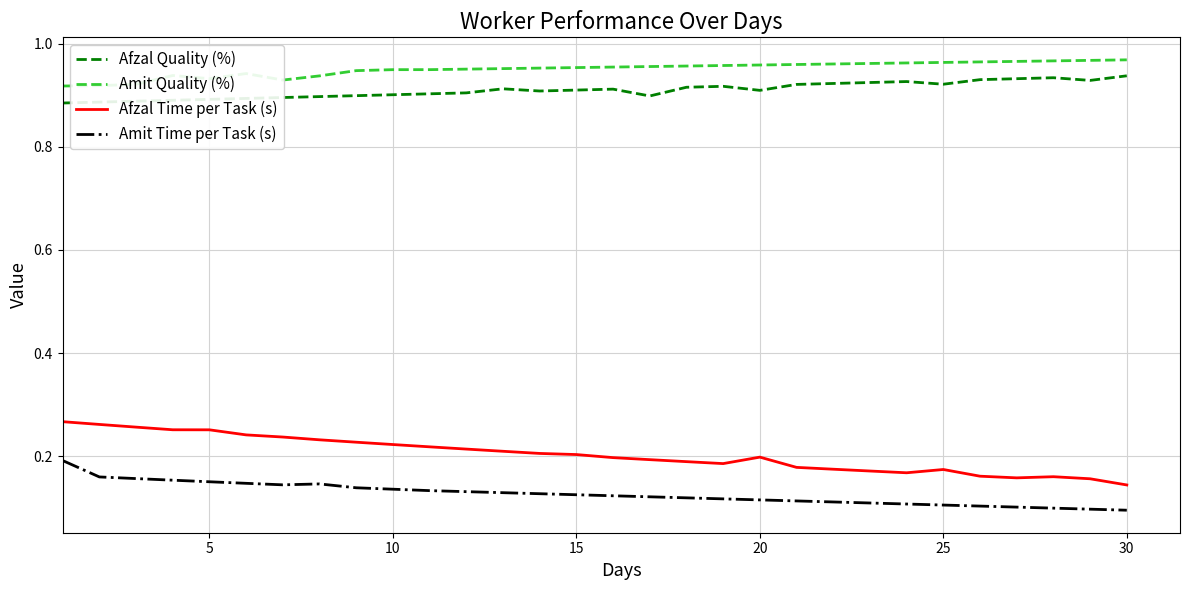

True or false: Afzal Time per Task (s) and Amit Time per Task (s) cross at least once.

False